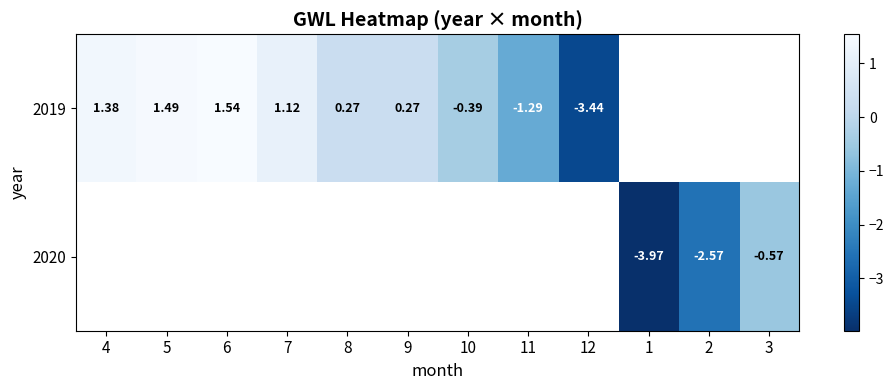

Rank the categories by 2019 value from lowest to highest.

12, 11, 10, 8, 9, 7, 4, 5, 6, 1, 2, 3